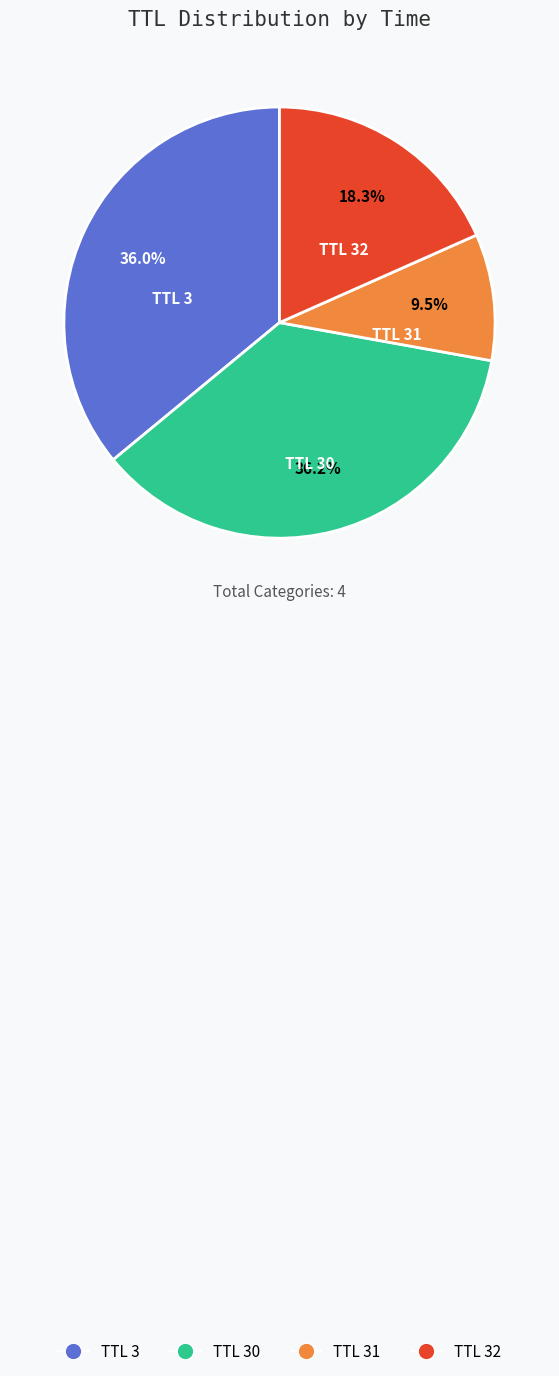

Is there a majority slice in this chart?

No